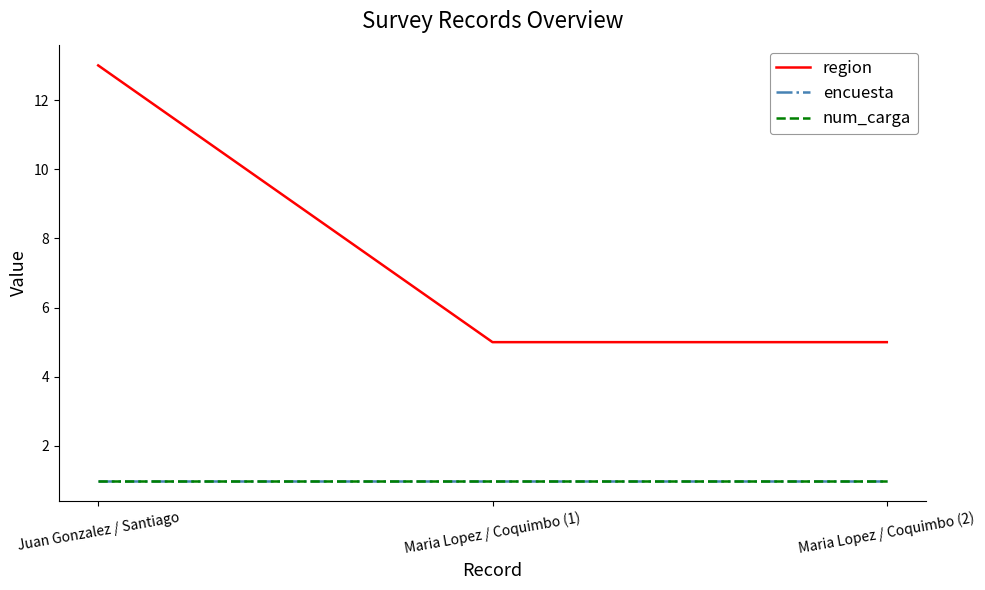

Does the chart display data point markers on the line(s)?

No